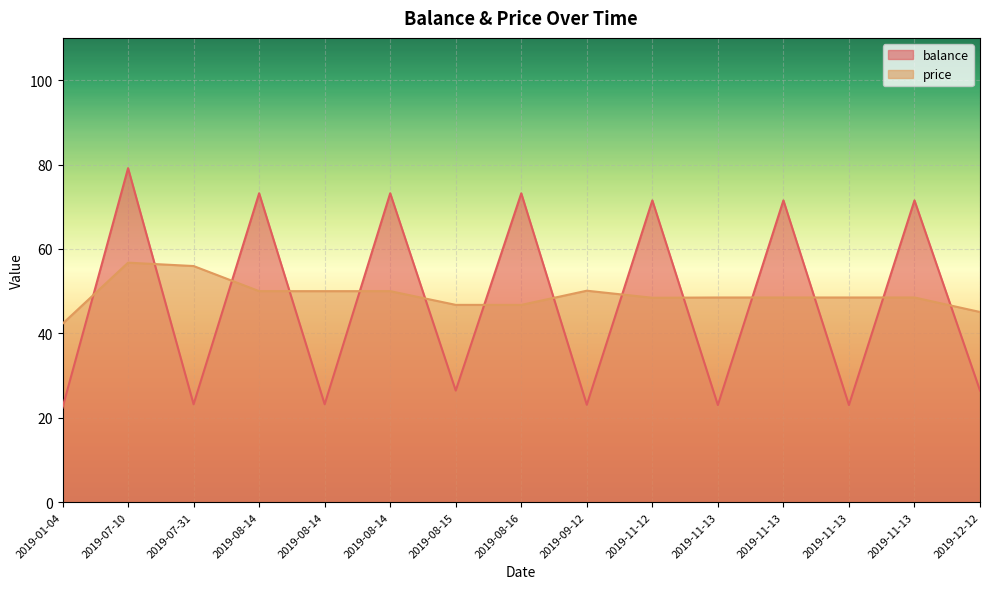

What is the average value of the balance series?

46.9